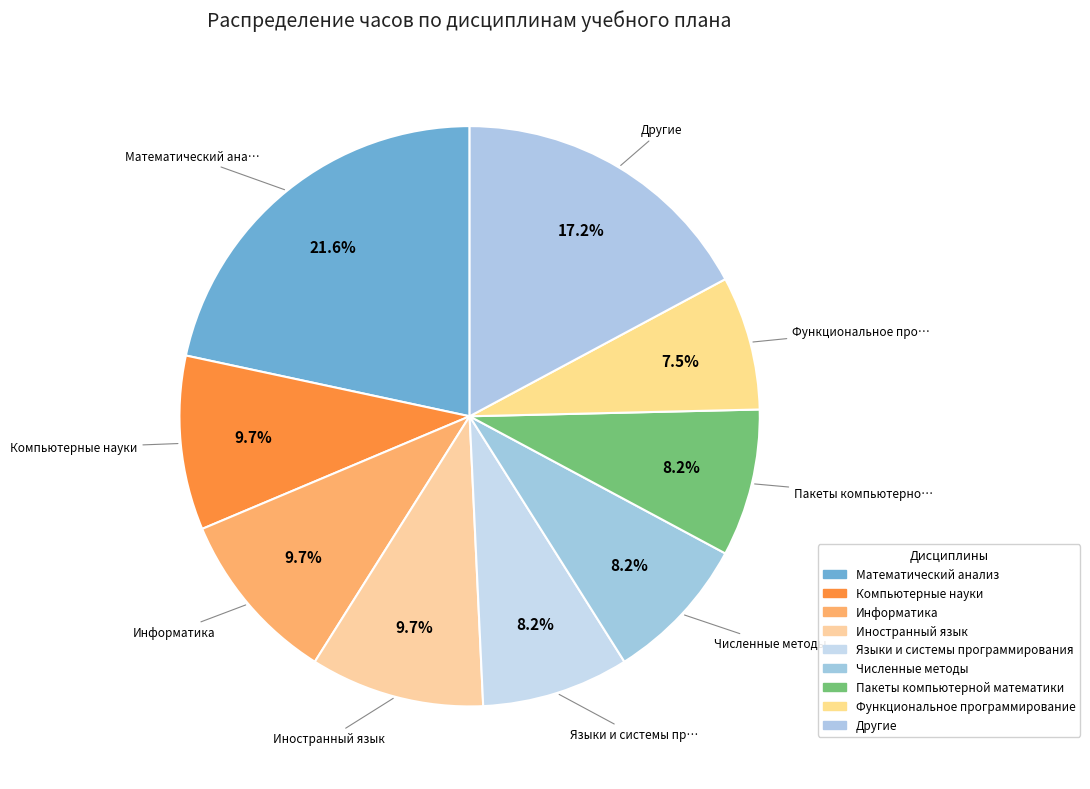

Which has a higher value, Функциональное программирование or Языки и системы программирования?

Языки и системы программирования